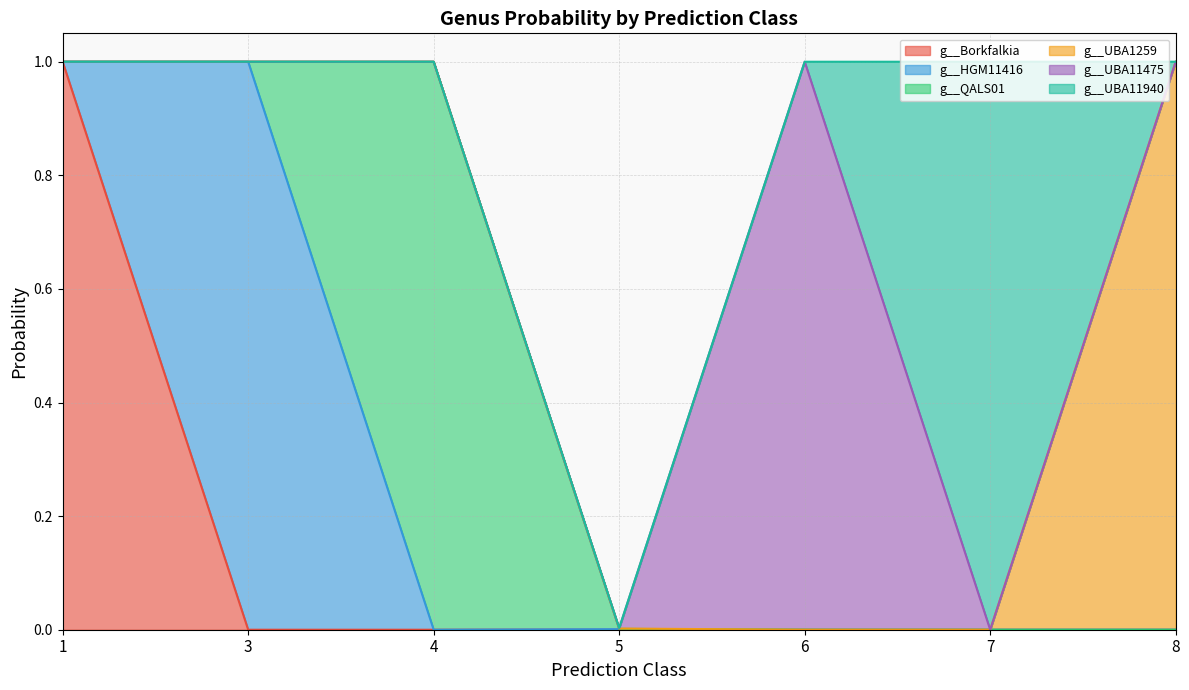

What is the total value across all series at 3?

1.0